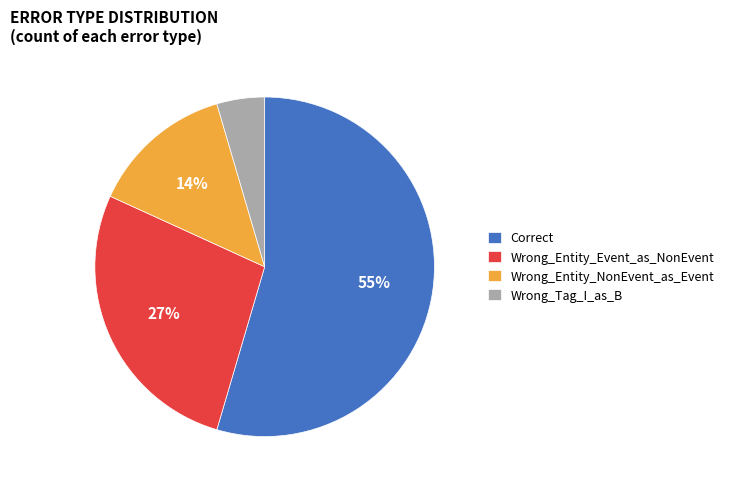

Do Wrong_Tag_I_as_B and Correct together represent more than half of the pie?

Yes